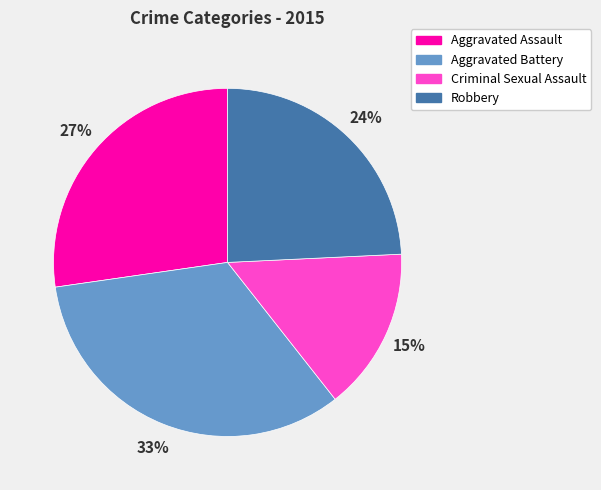

What is the ratio of the value at Aggravated Assault to the value at Criminal Sexual Assault?

1.8